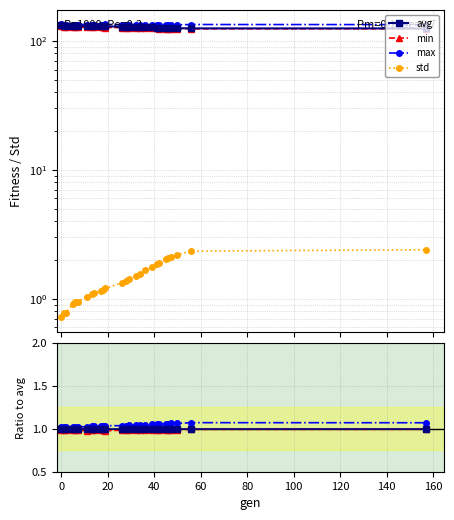

True or false: max and std cross at least once.

False